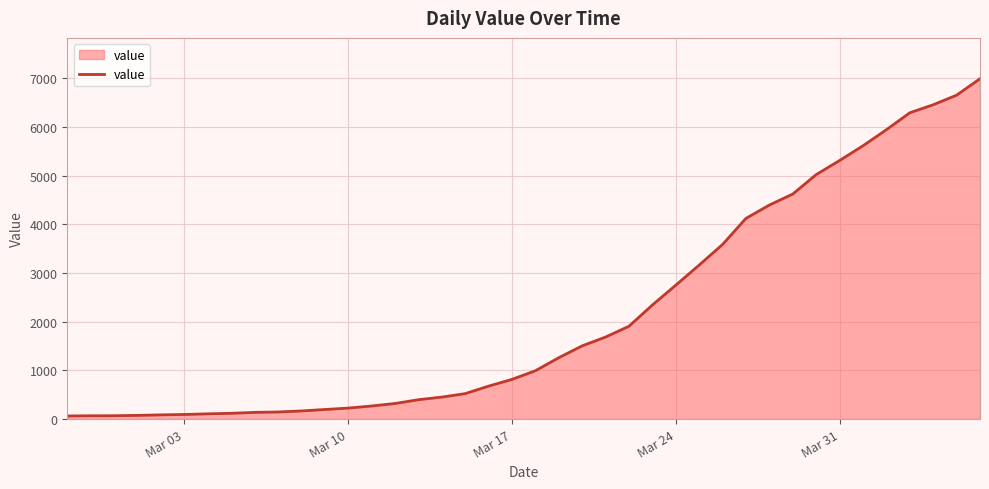

What is the maximum value shown in the chart?

6995